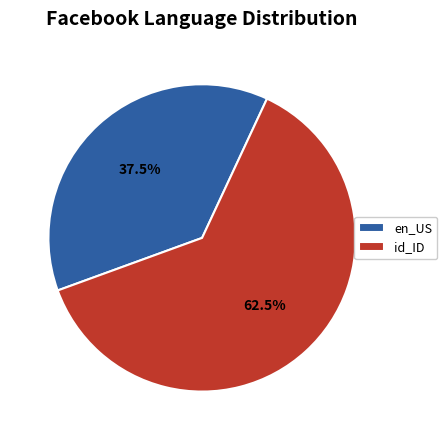

True or false: id_ID accounts for 77% of the total.

False